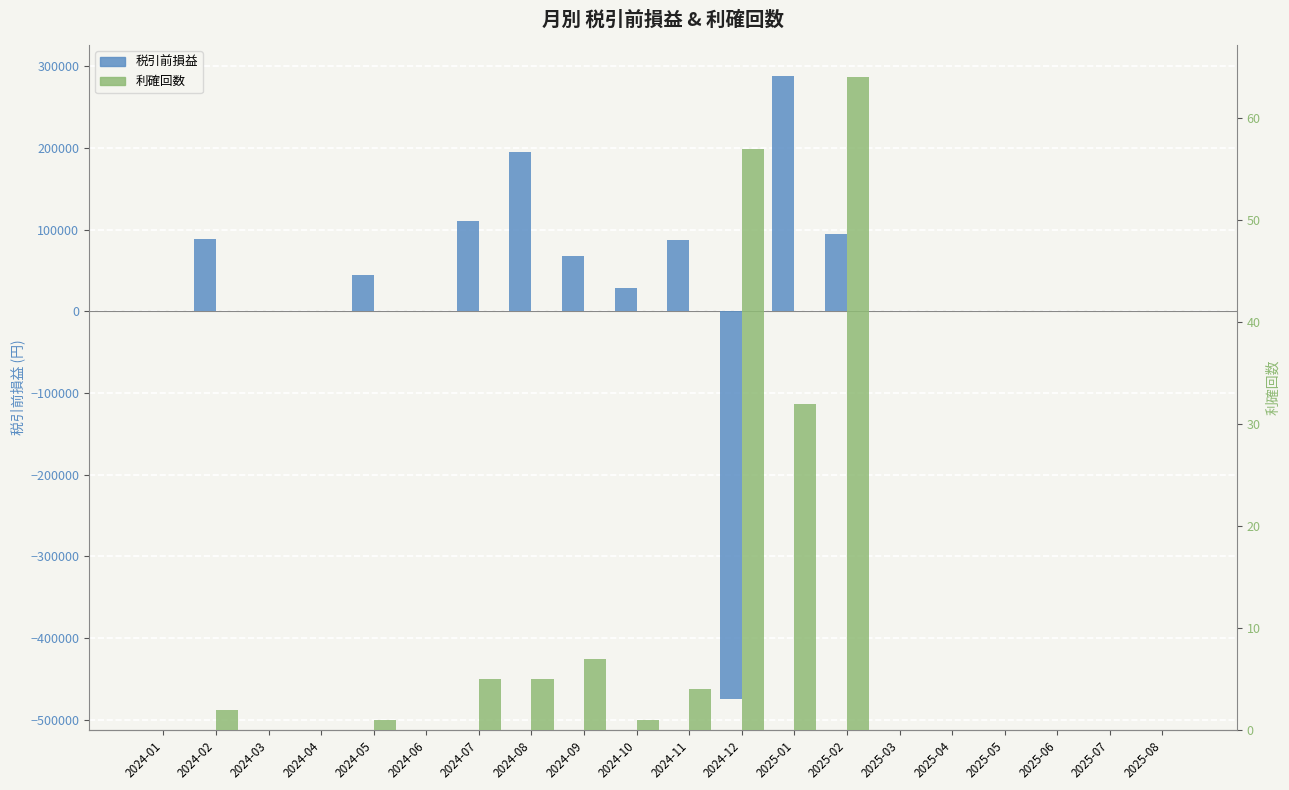

At which label does 利確回数 first exceed 1?

2024-02